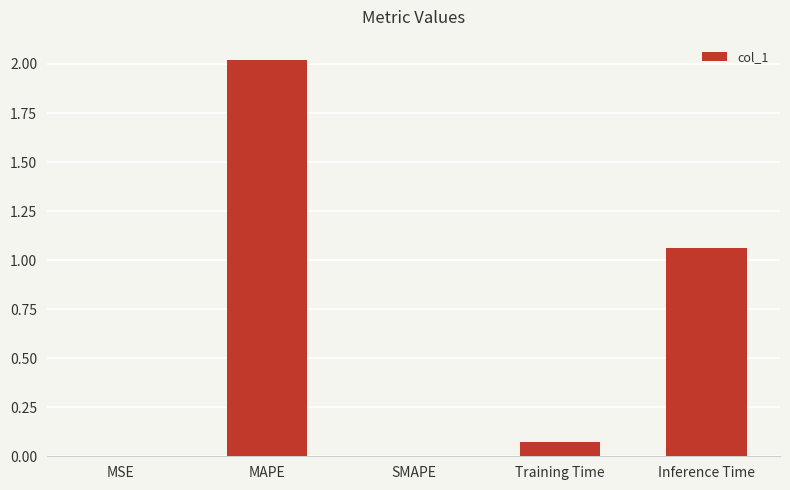

Are the bars horizontal?

No